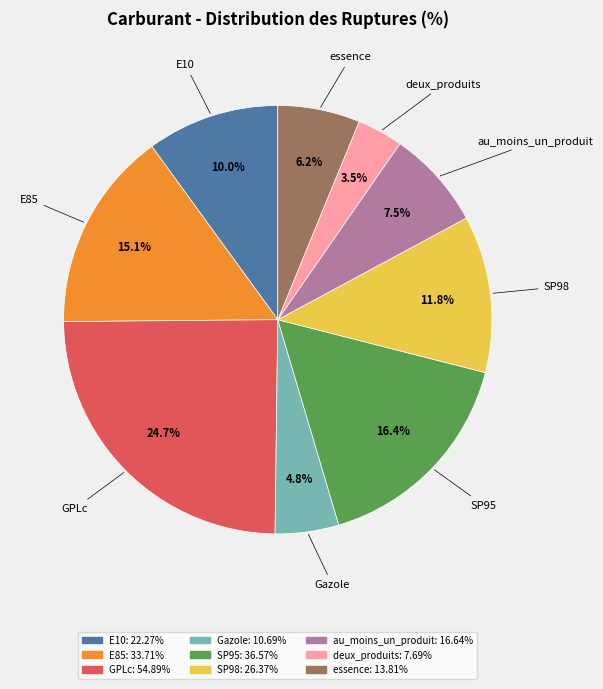

To the nearest percent, what percentage of the pie is SP98?

12%